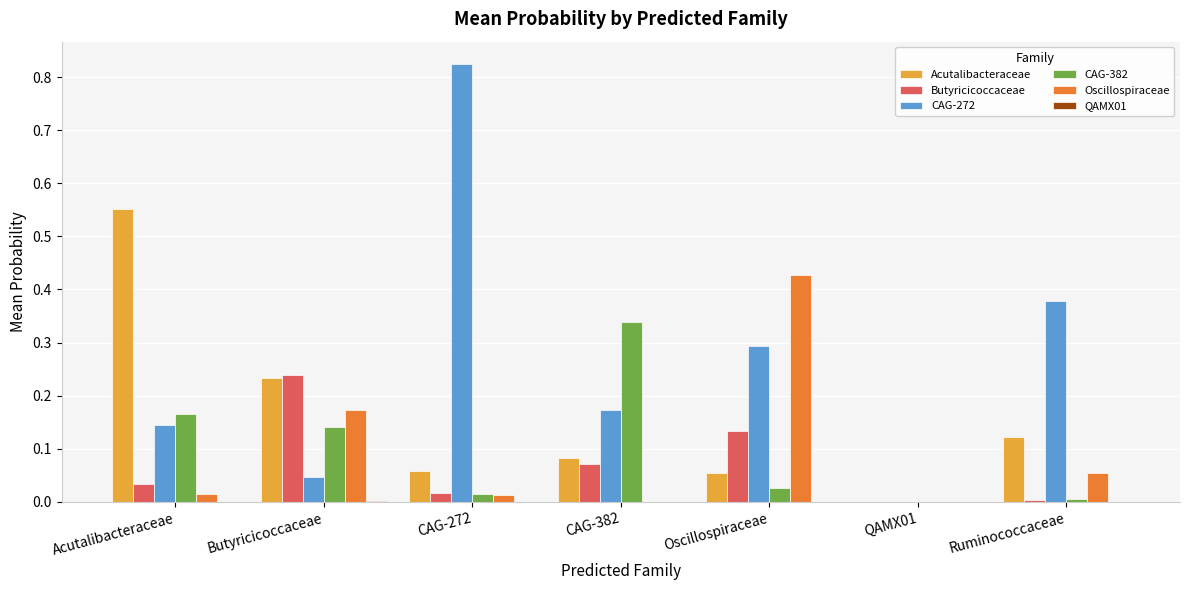

Count the number of data series in this chart.

6